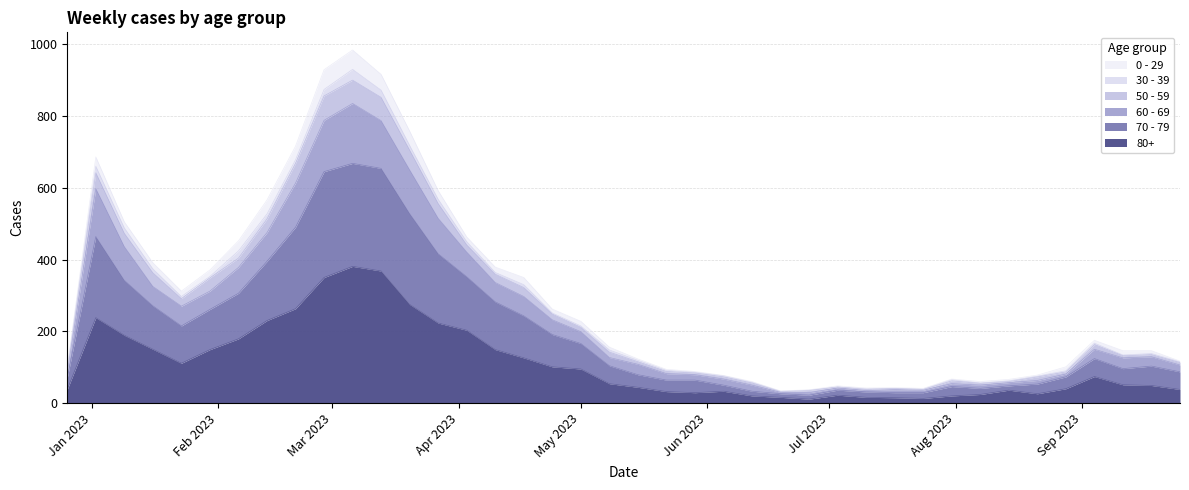

What are all the series names shown in the legend?

0 - 29, 30 - 39, 50 - 59, 60 - 69, 70 - 79, 80+